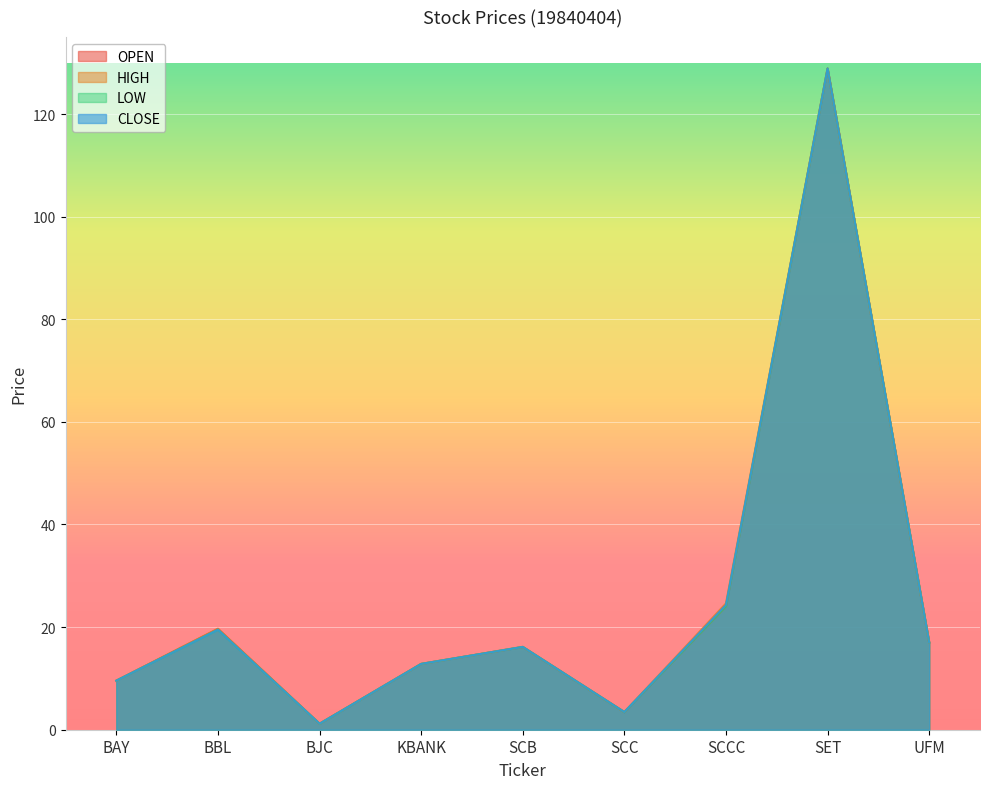

List the labels in order of LOW value, smallest first.

BJC, SCC, BAY, KBANK, SCB, UFM, BBL, SCCC, SET